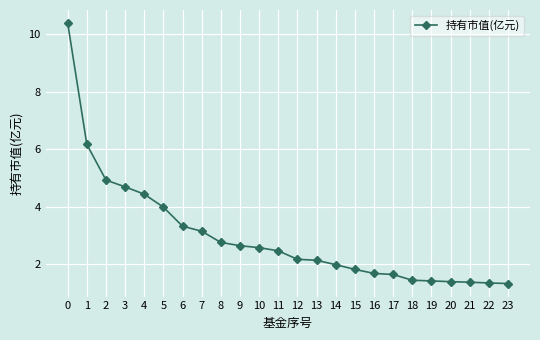

What is the value of the 2nd point from the left?

6.2